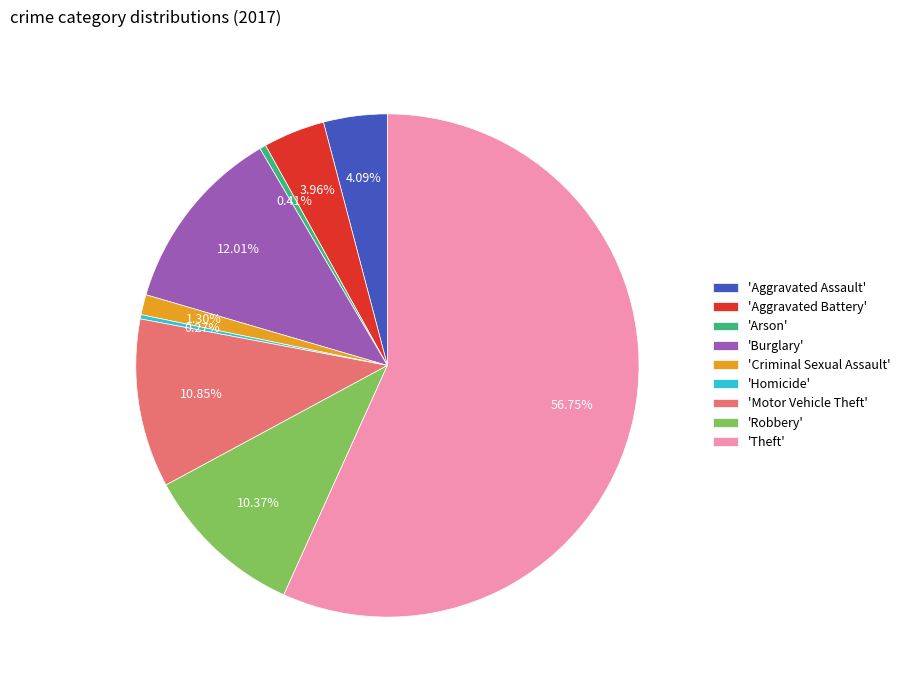

Which slice represents more than half of the pie?

'Theft'